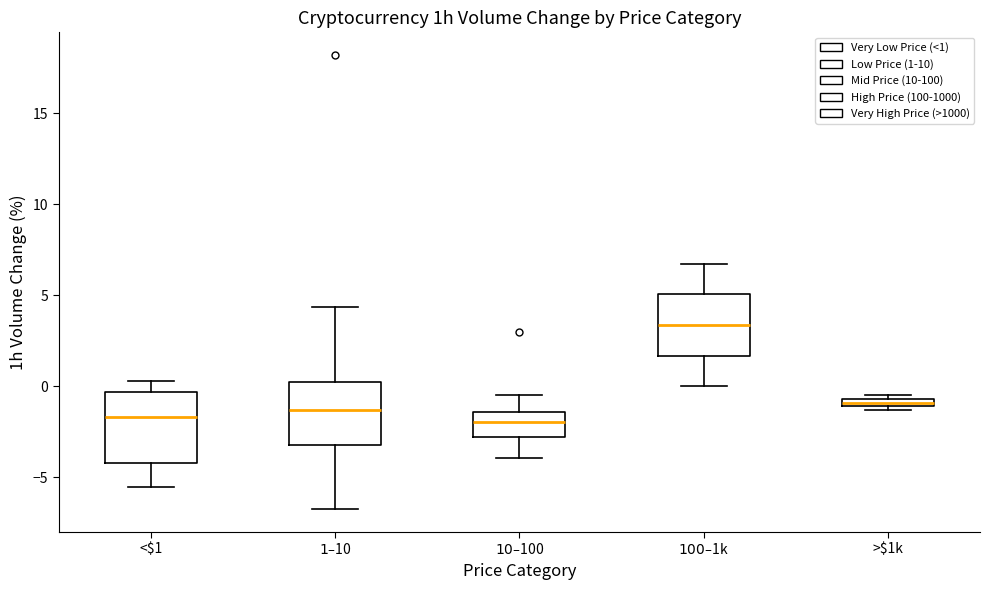

Where is the lower edge of the box for <$1 on the y-axis? The values are not printed on the chart, so give them approximately, as read against the axis.

-4.0